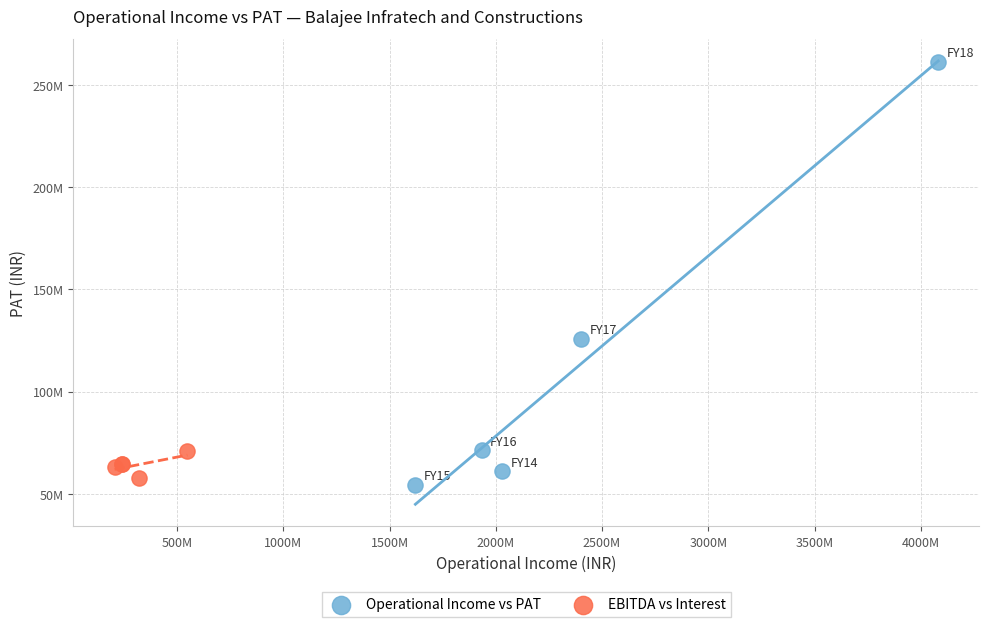

Which series has the widest spread of Y values?

Operational Income vs PAT